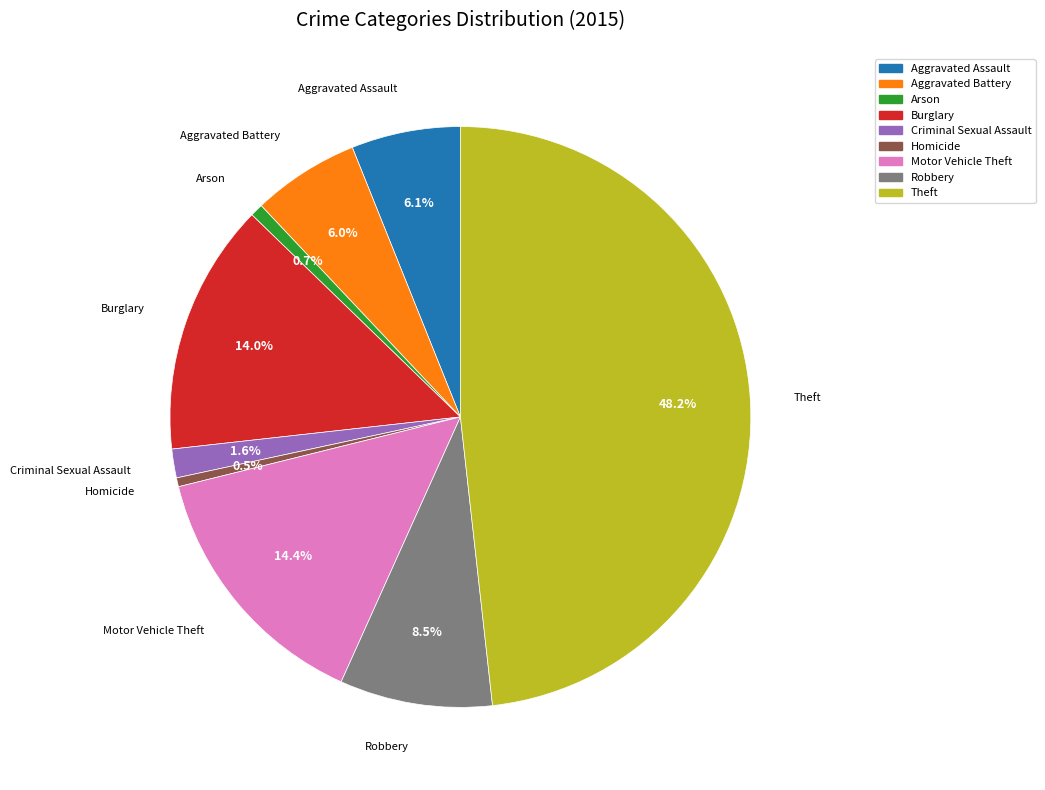

Does Motor Vehicle Theft account for over 50% of the chart?

No